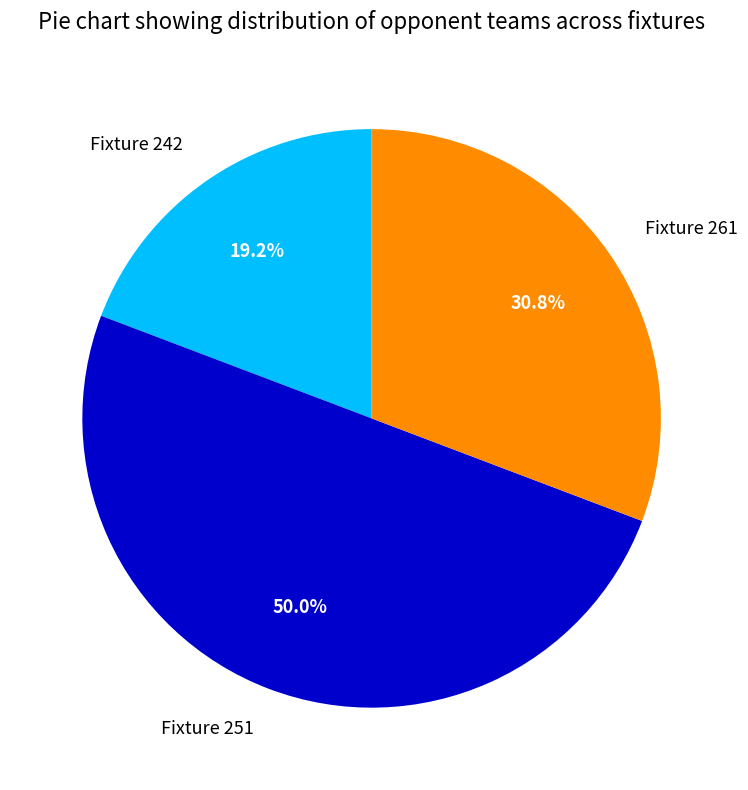

Is it true that Fixture 261 is 31% of the pie?

True